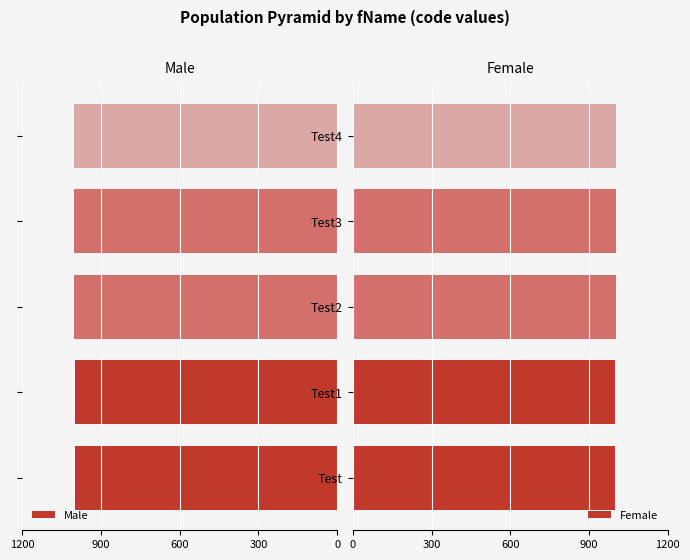

How many values in the Male series exceed 1002?

2